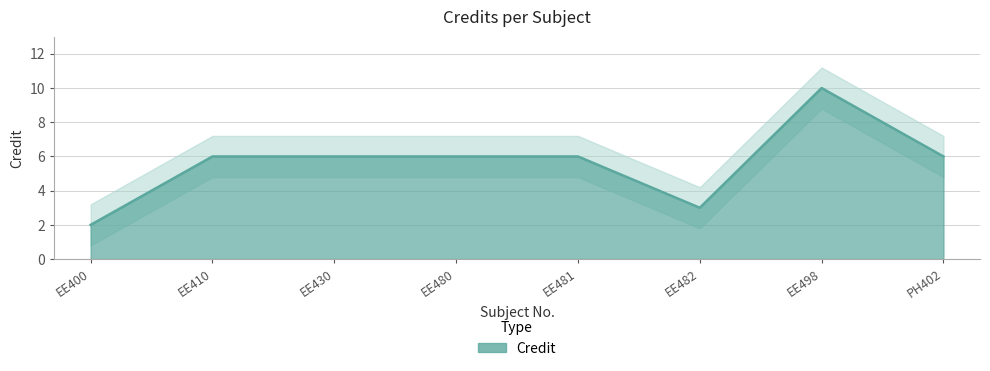

What is the value of the 5th point from the left?

6